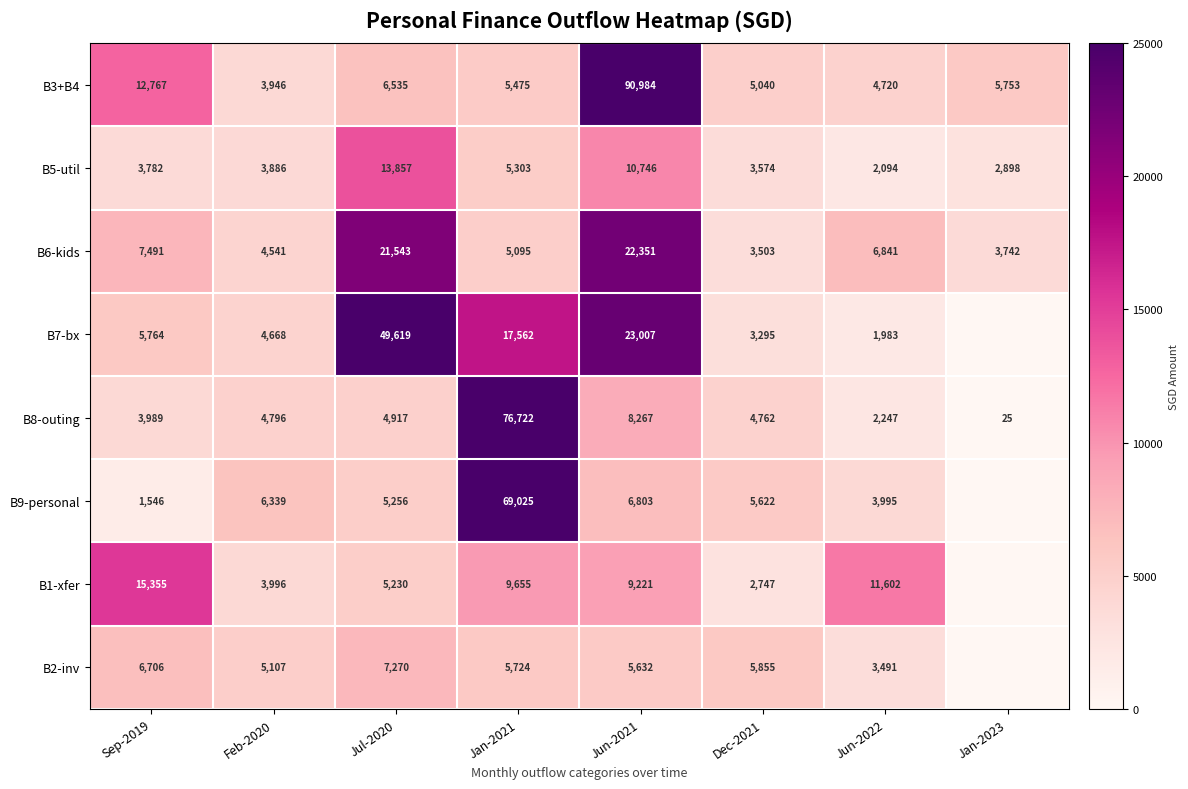

Which series changed the most between Jul-2020 and Jan-2021?

B8-outing